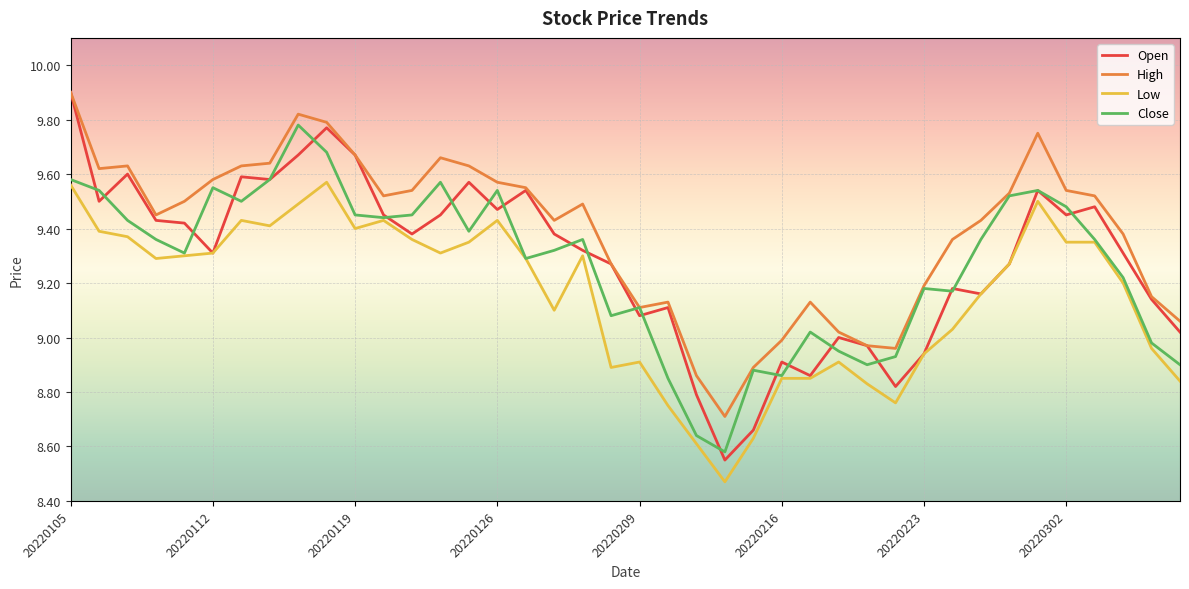

Which series has the largest total across all categories?

High